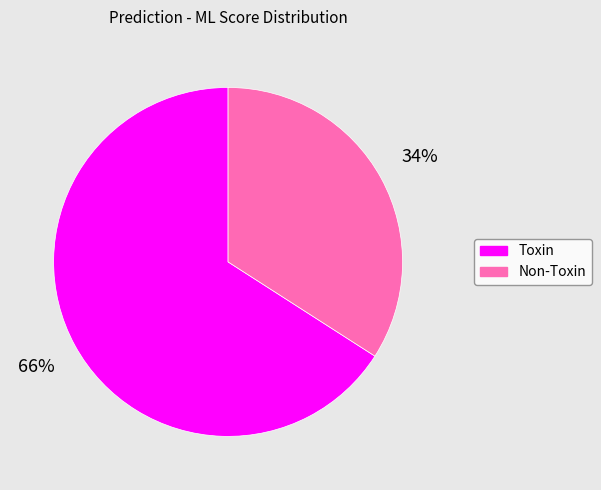

To the nearest percent, what is the combined percentage of Toxin and Non-Toxin?

100%